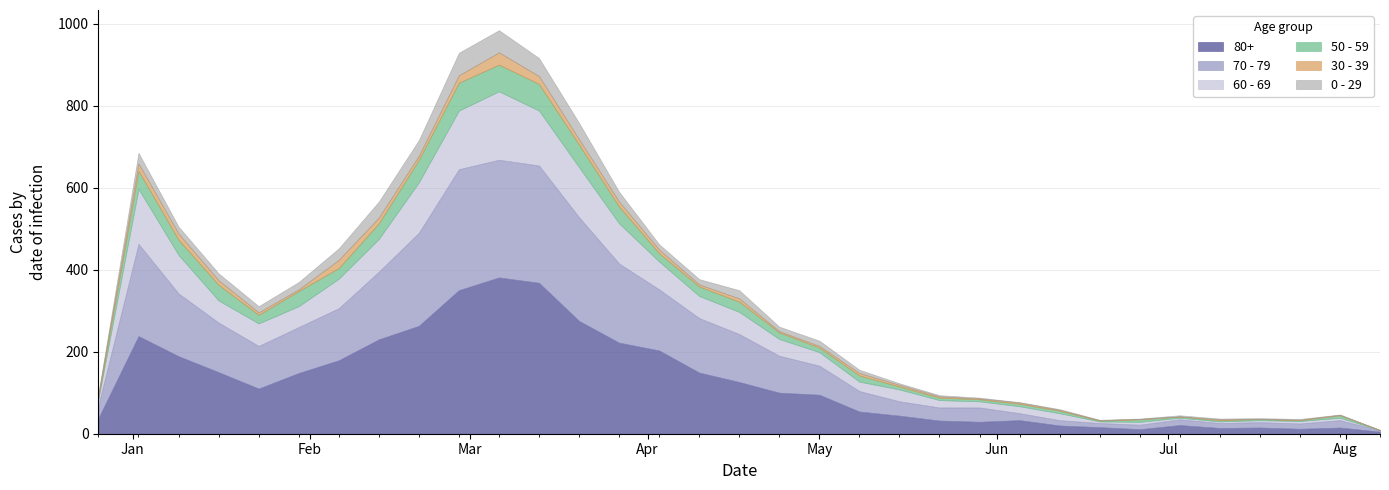

At how many categories does at least one series exceed 230?

6